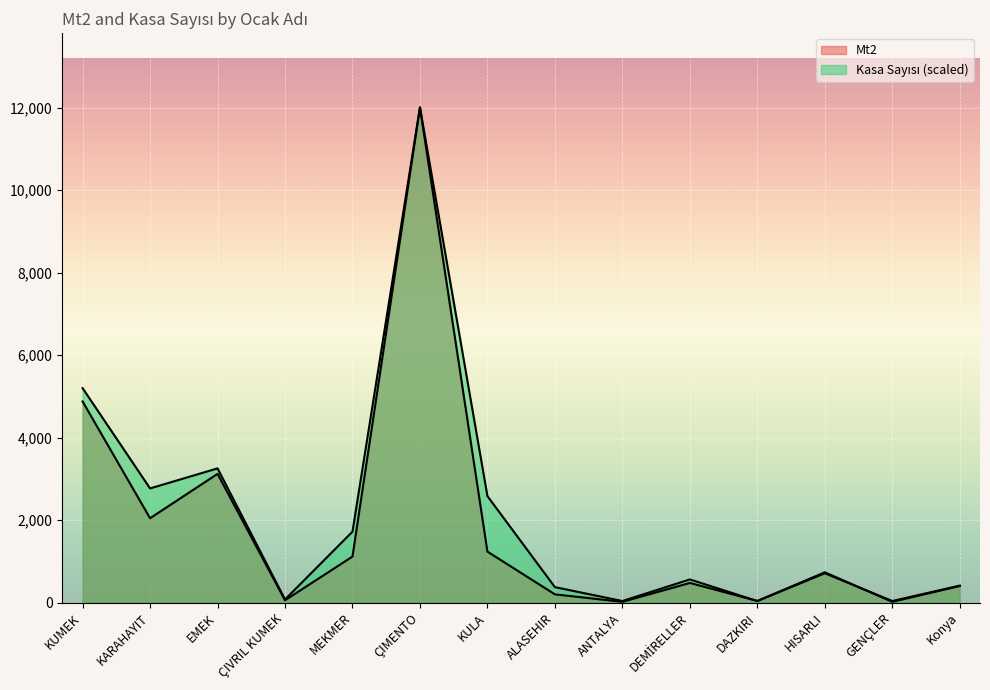

List the series in order of their peak value, highest first.

Mt2, Kasa Sayısı